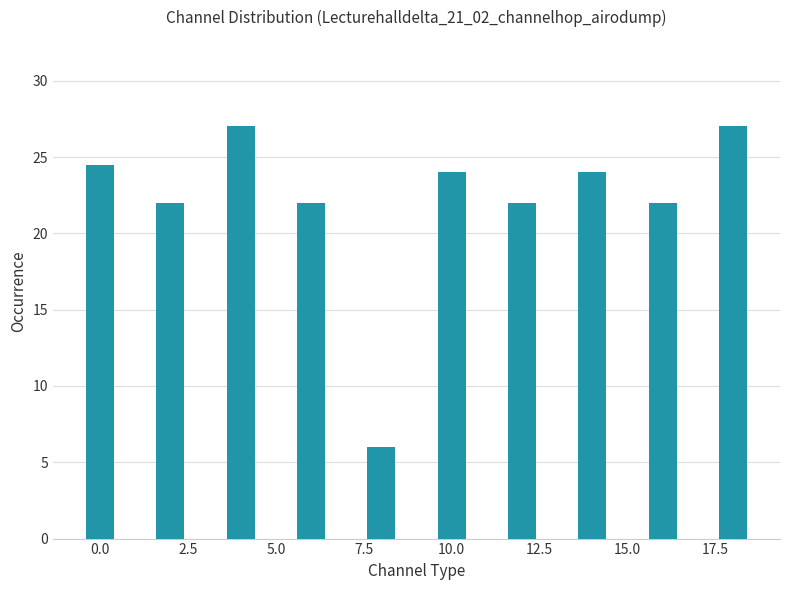

What is the greatest value displayed?

27.0